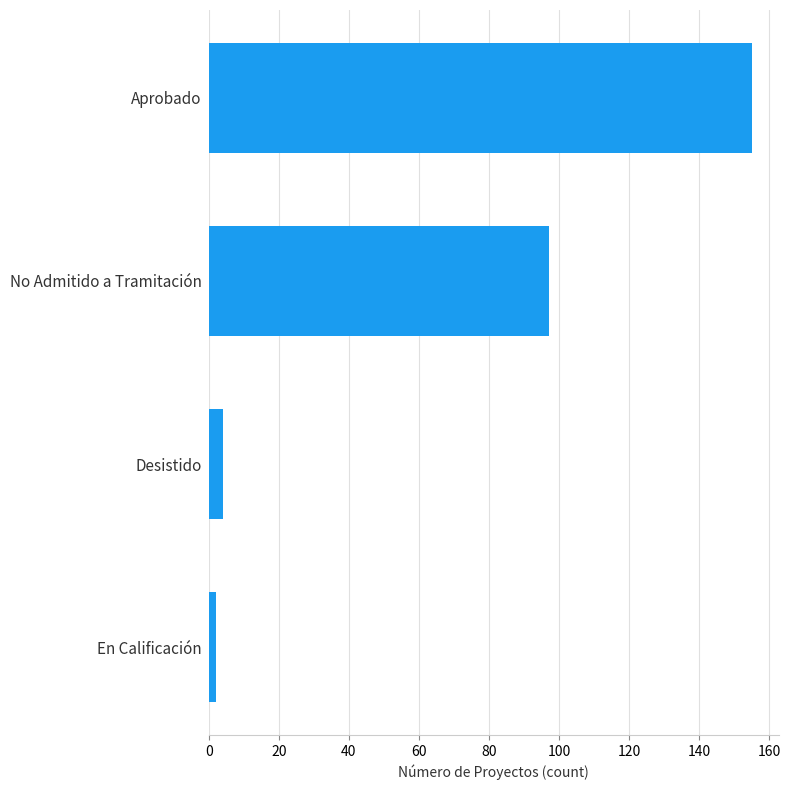

Reading bottom to top, transcribe all the data shown in this chart.

2	4	97	155